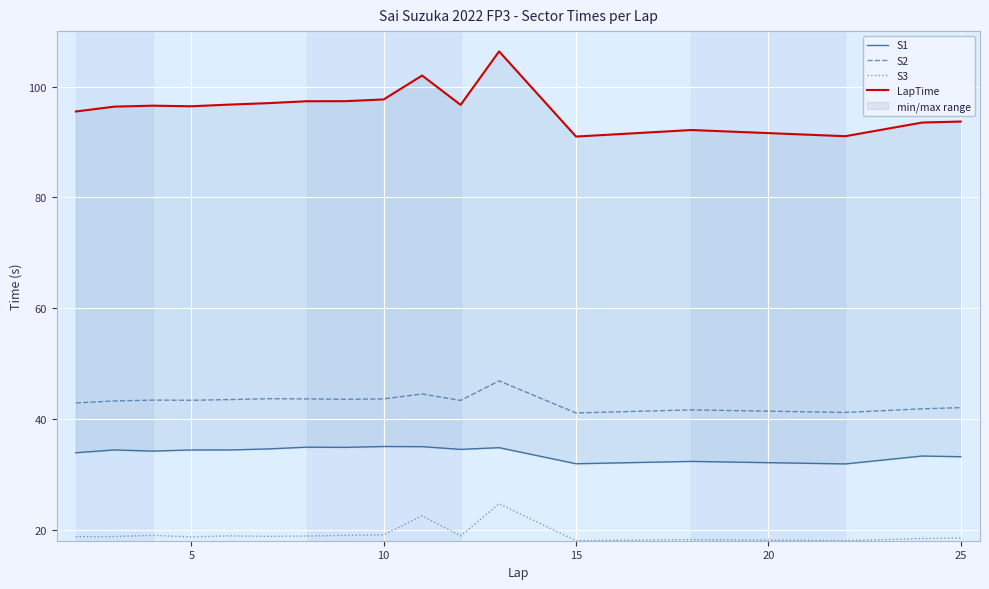

What is the value of the LapTime point at the 9th from the left?

97.7